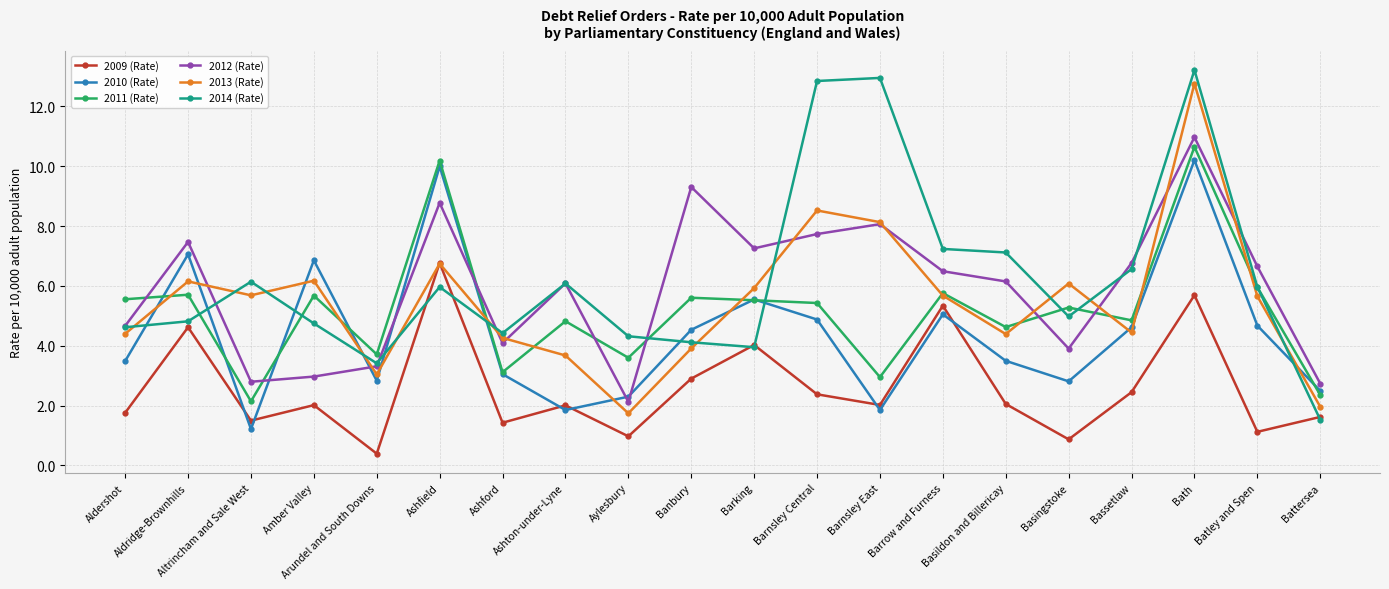

How many data points in 2011 (Rate) are less than 5?

9